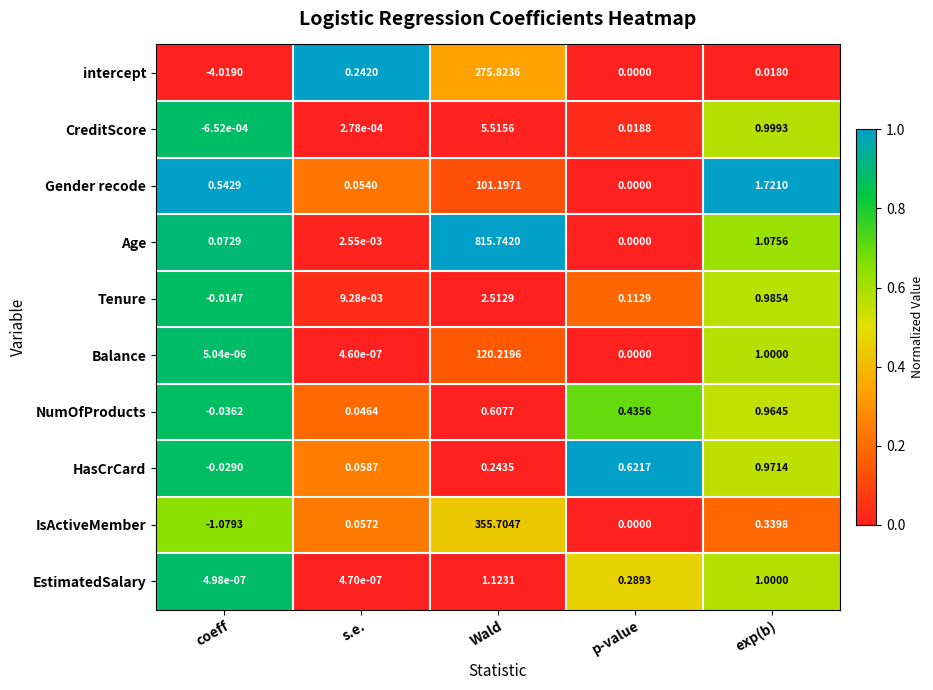

At which label does HasCrCard reach its peak?

exp(b)